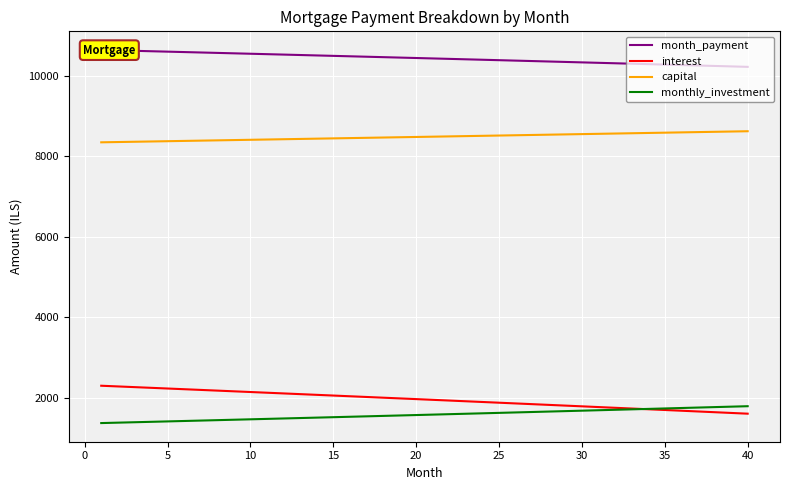

Is the value of capital at 20 greater than the value of interest at 30?

Yes